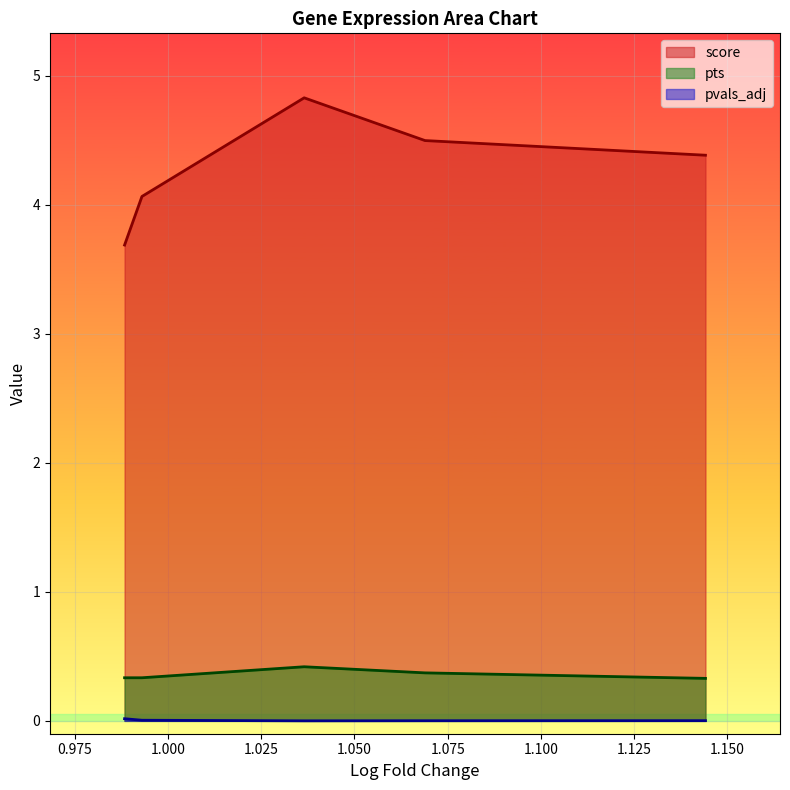

What are all the series names shown in the legend?

score, pts, pvals_adj